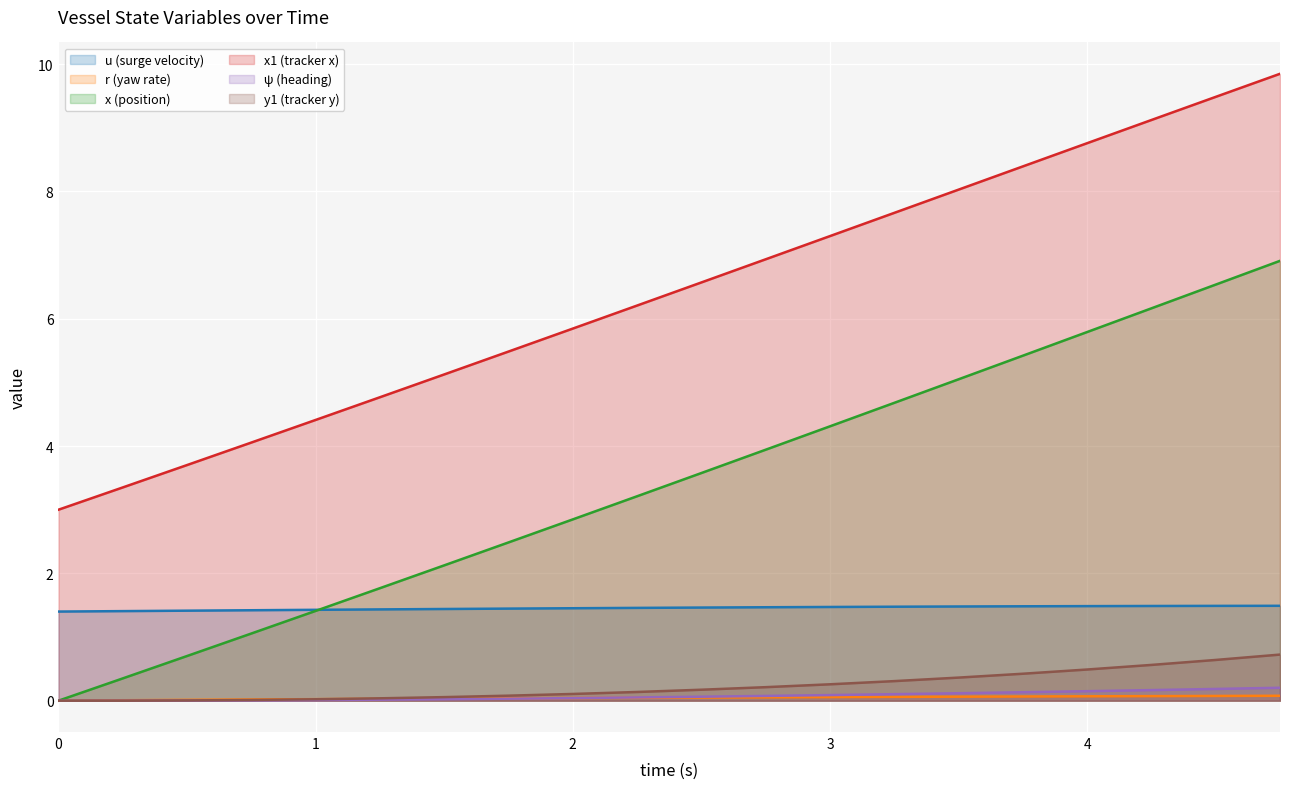

How many positive values does the psi series have?

18